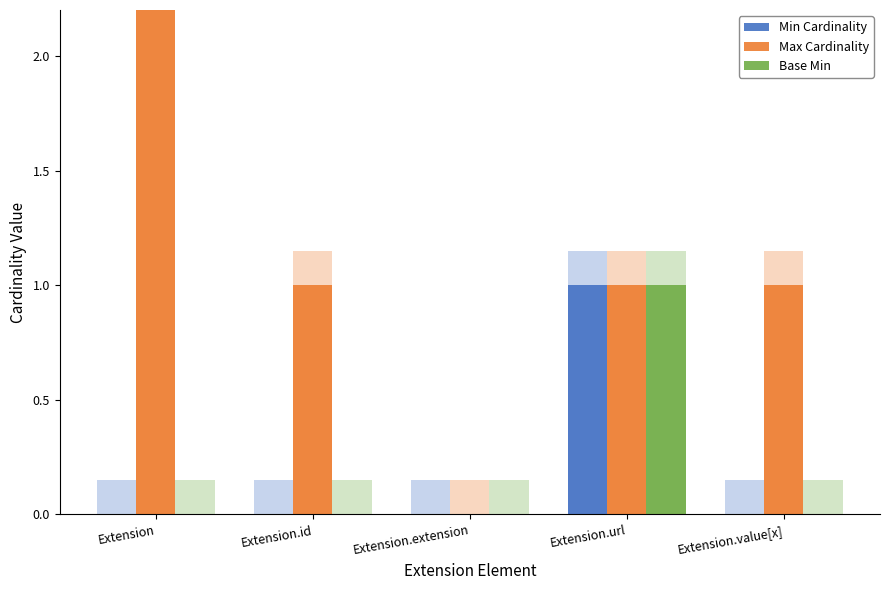

Is it true that Base Min equals 1 at Extension.extension?

False